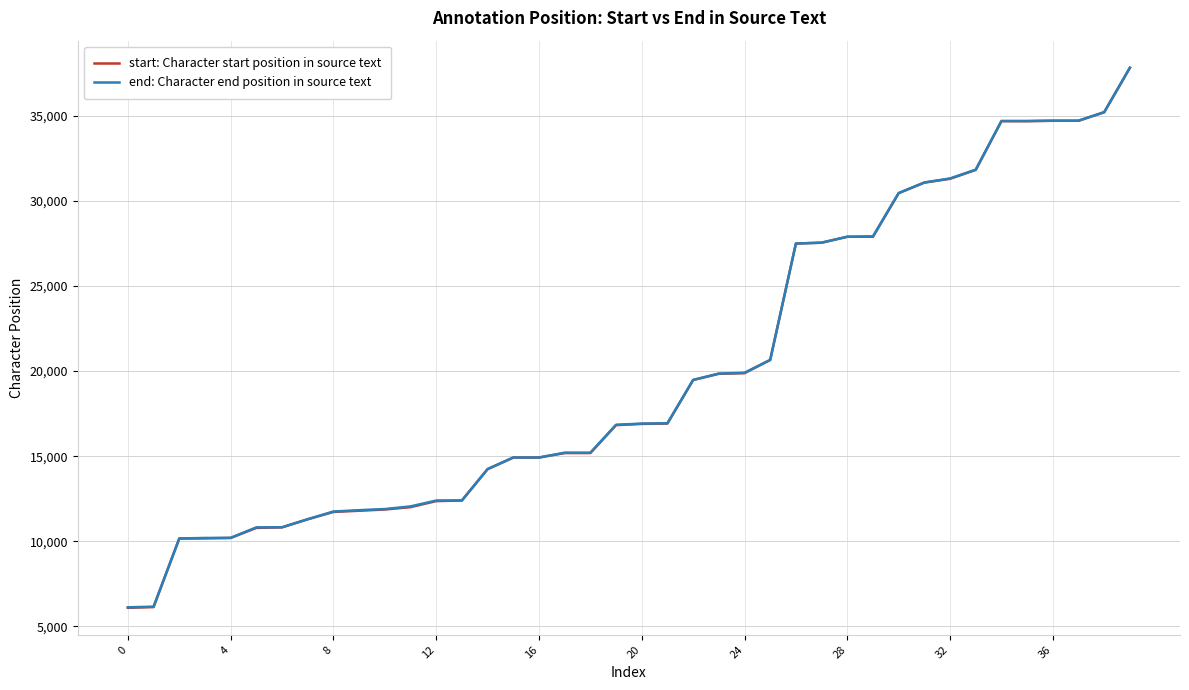

What is the minimum value shown in the chart?

6092